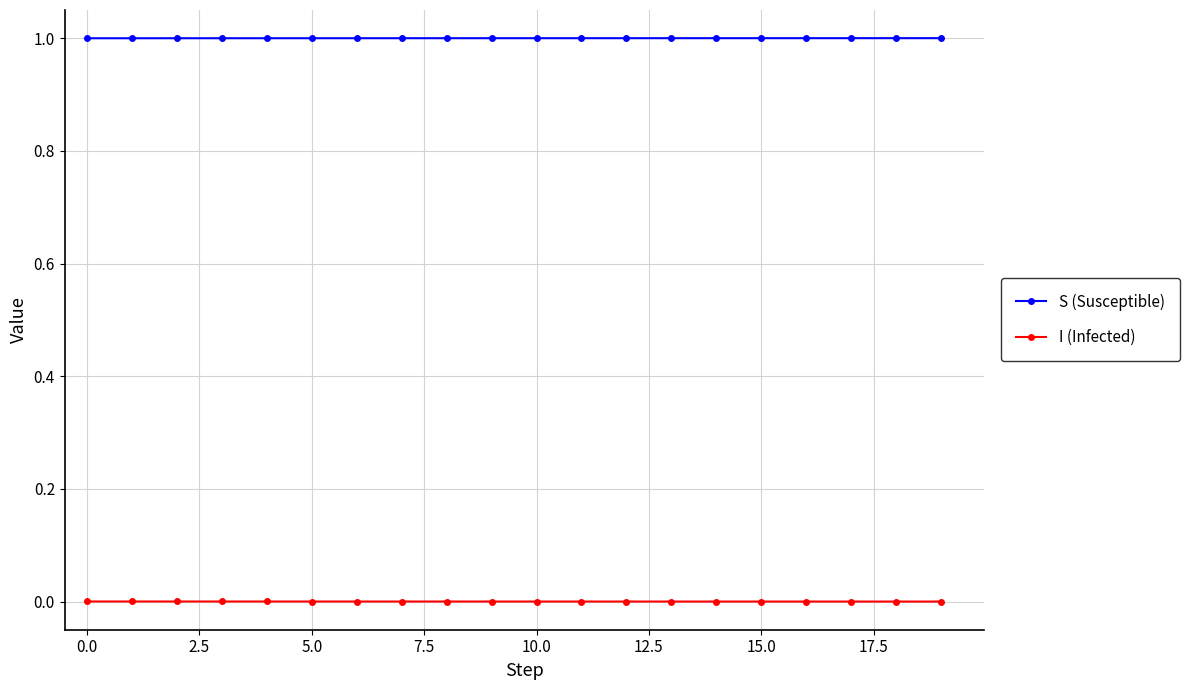

What is the maximum value for S (Susceptible)?

1.0